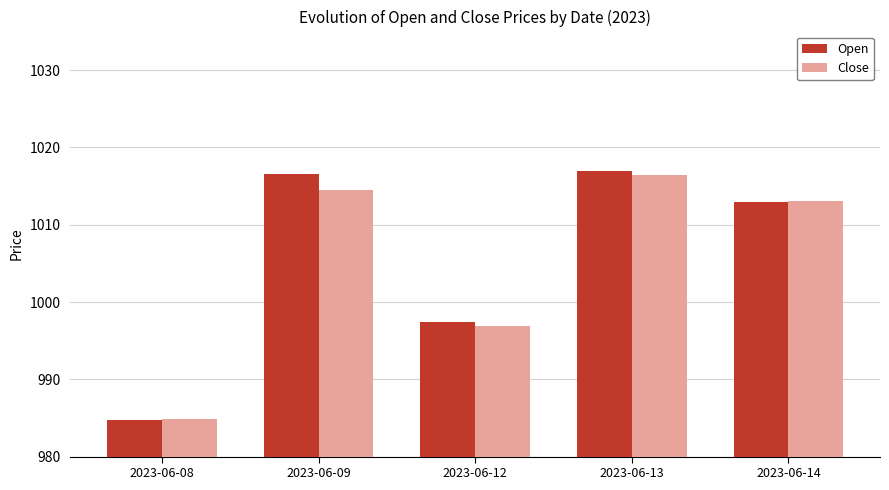

How many values in the Close series are below 1013?

2